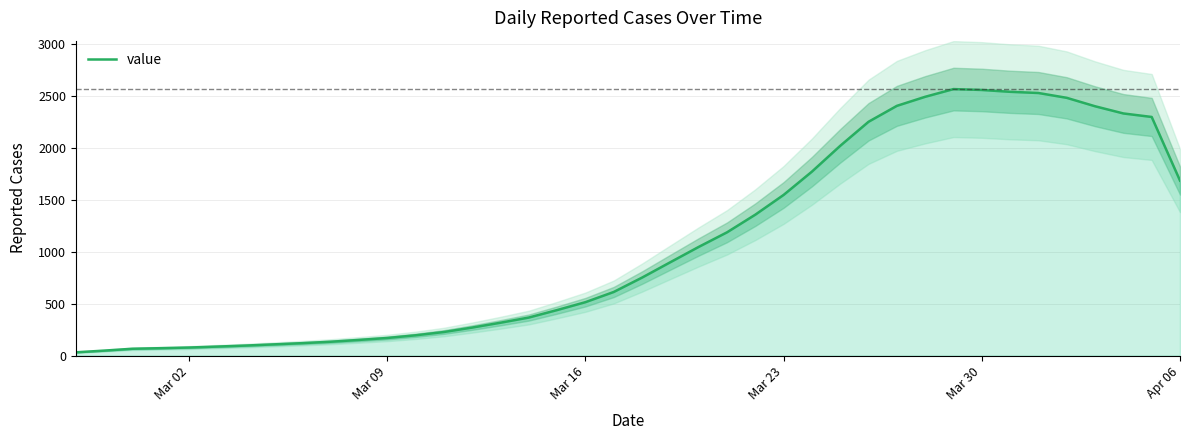

What is the maximum value shown in the chart?

2567.2